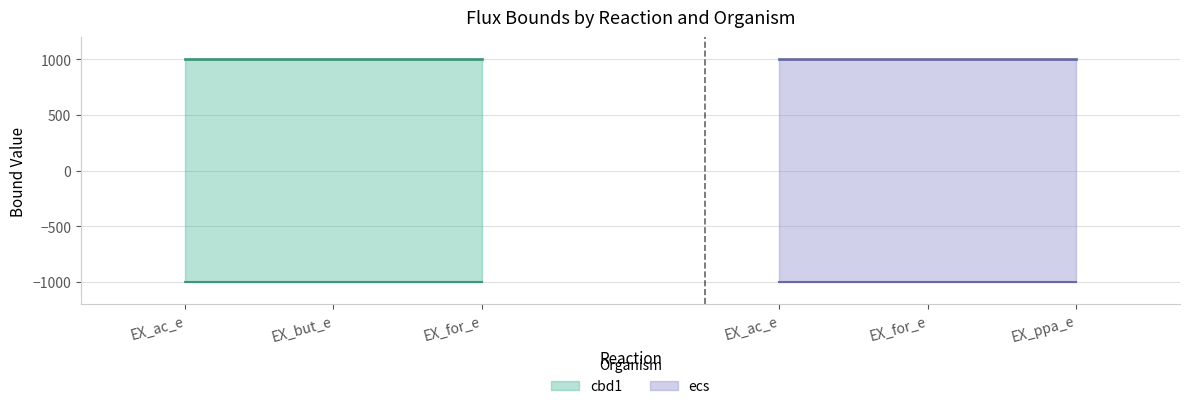

Reading right to left, what are all the values shown in this chart?

cbd1_lower: -1000	-1000	-1000
cbd1_upper: 1000	1000	1000
ecs_lower: -1000	-1000	-1000
ecs_upper: 1000	1000	1000